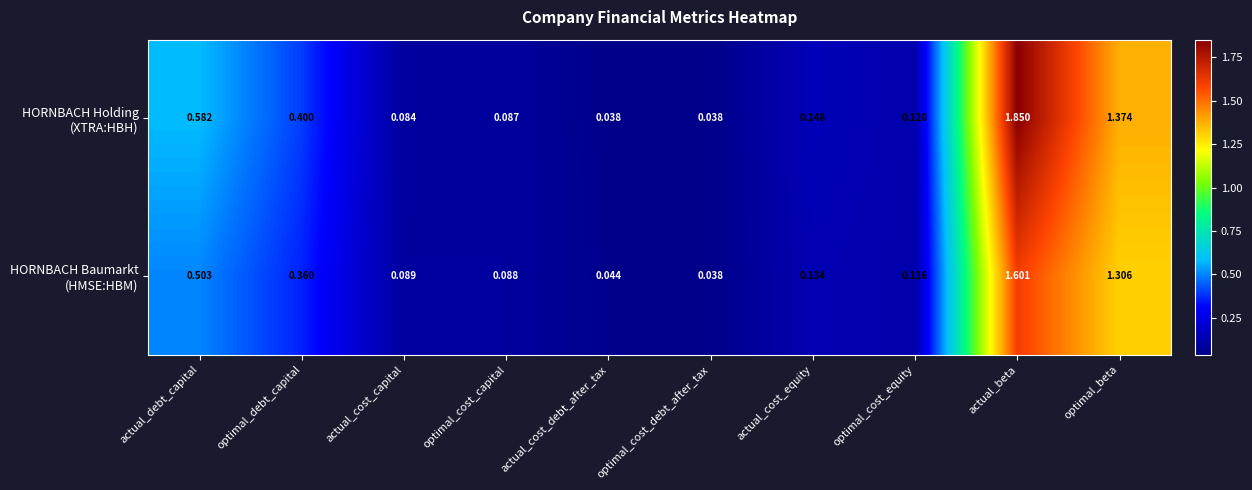

At which category is the sum across all series the highest?

actual_beta